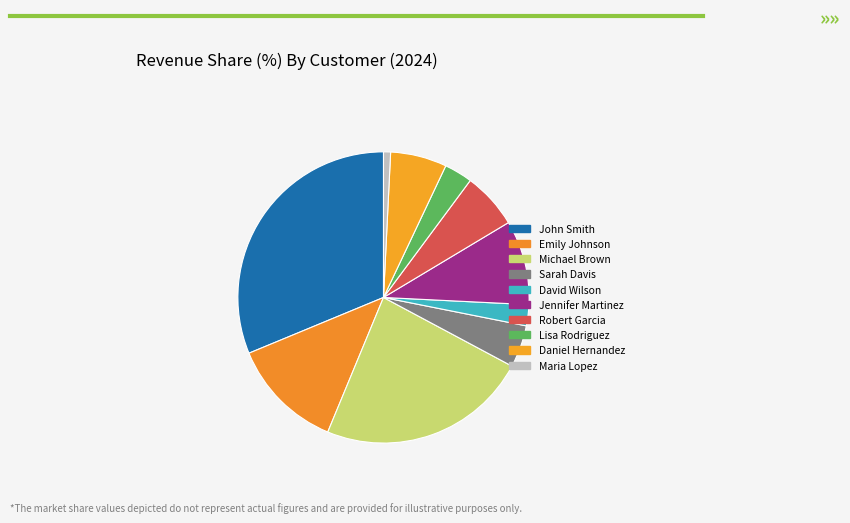

What is the largest slice in the pie chart?

John Smith